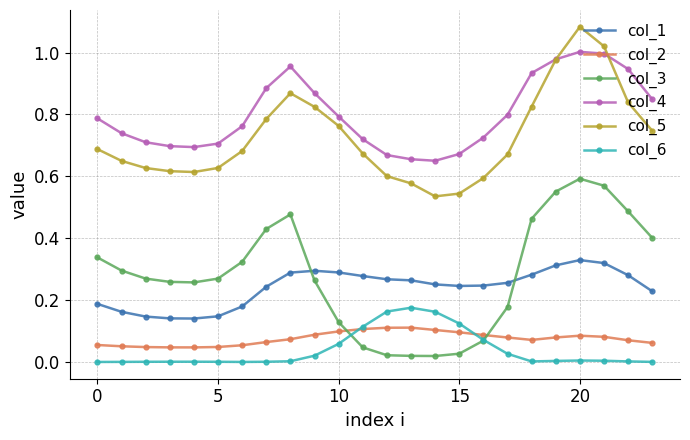

True or false: col_2 and col_1 intersect in this chart.

False